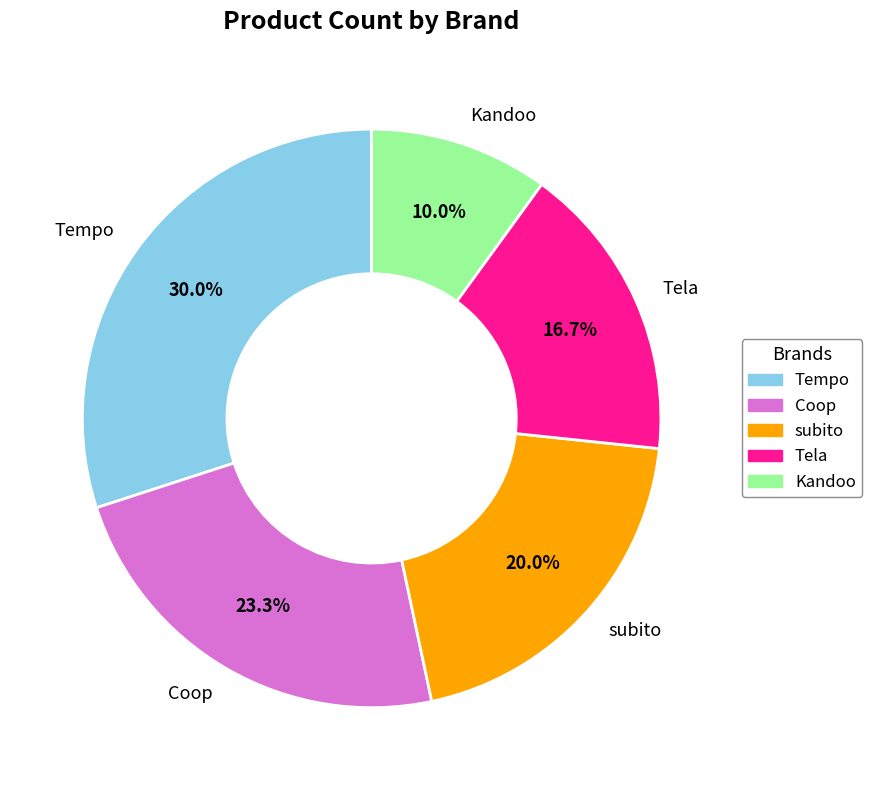

To the nearest percent, what is the combined percentage of subito and Coop?

43%